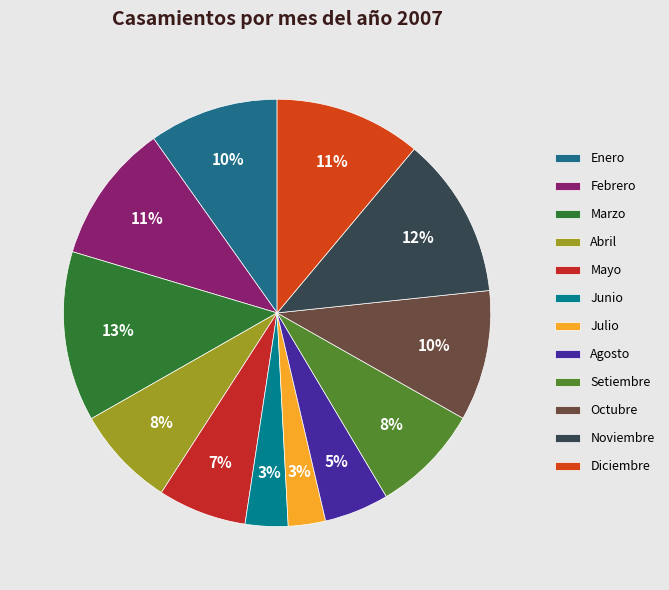

How many slices are in this pie chart?

12